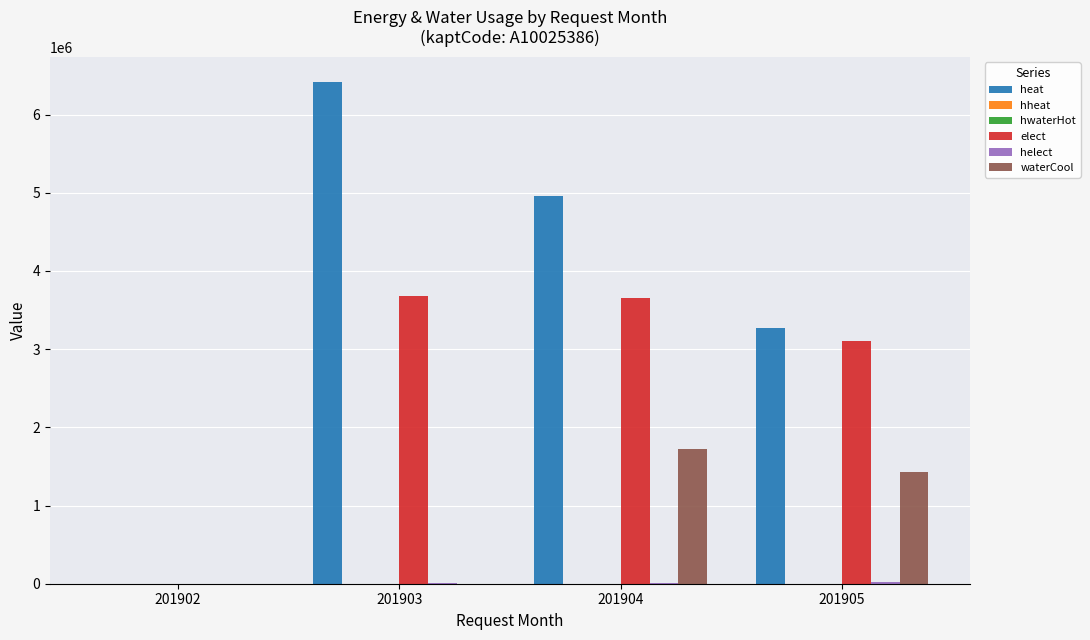

Which series has the largest range (max minus min)?

heat